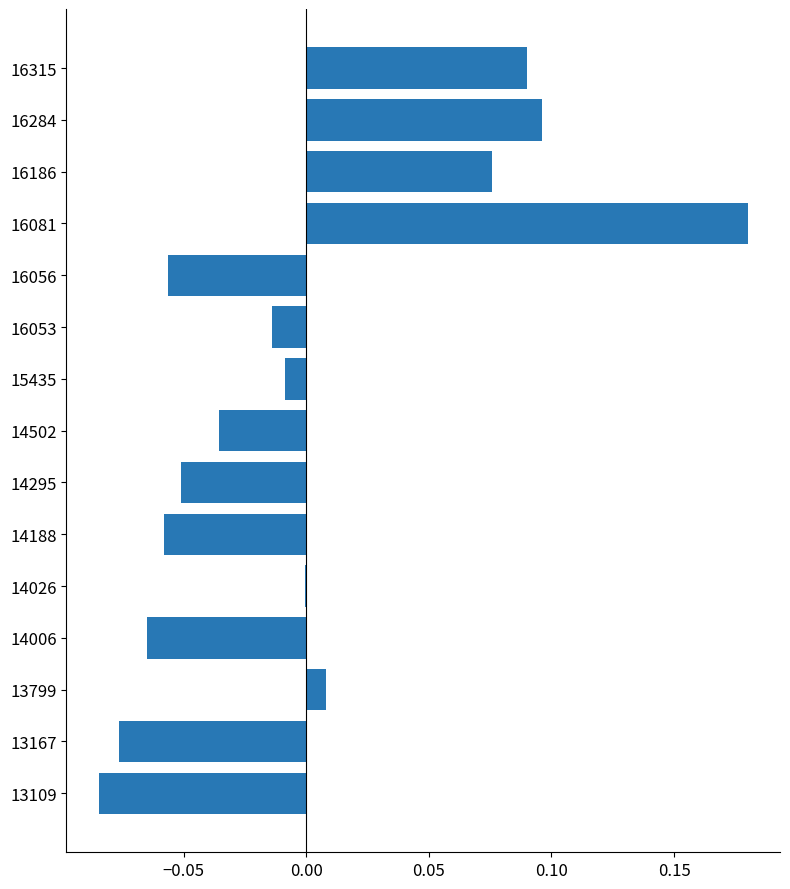

How many series are shown in this chart?

1